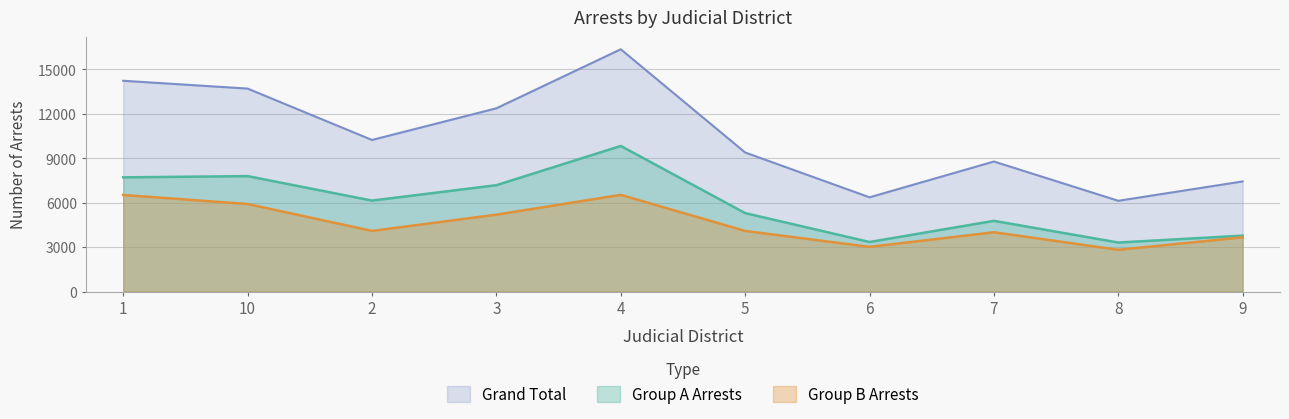

What position from the right is 9?

1